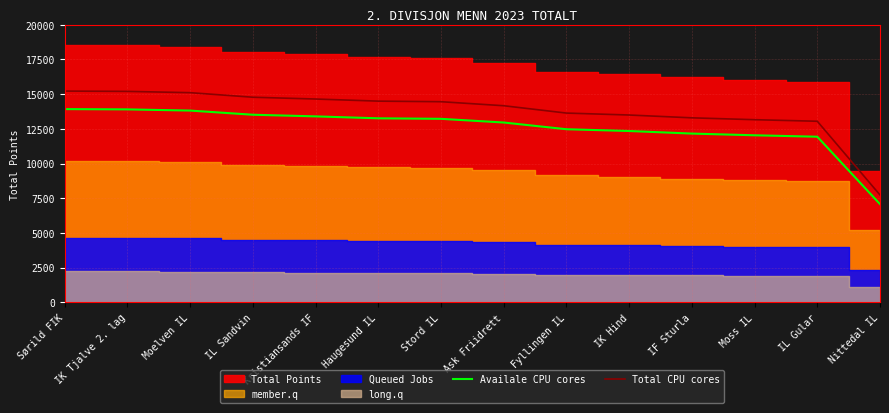

What is the maximum value for Availale CPU cores?

13920.8